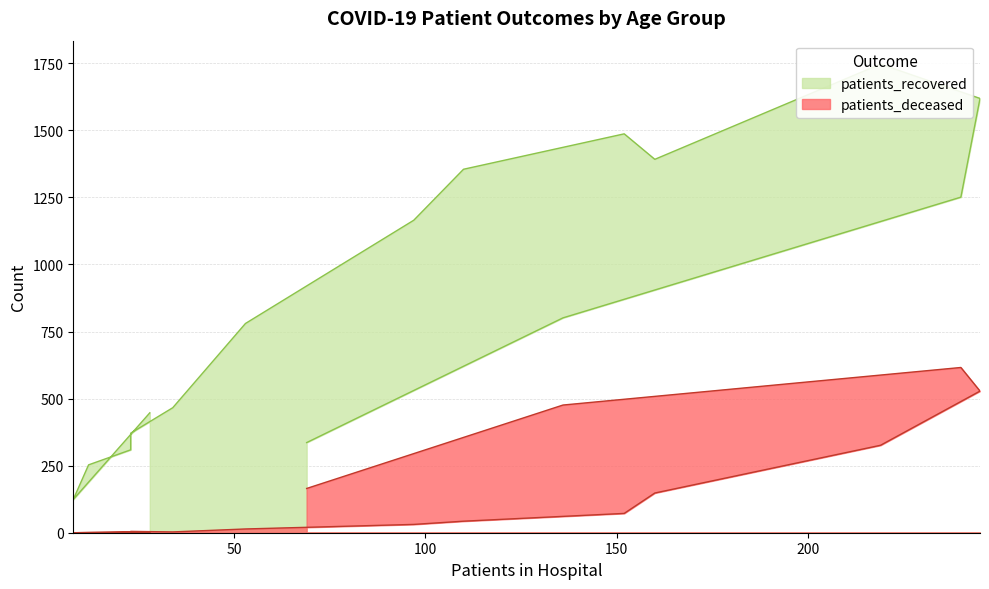

Rank the series by their average value, from lowest to highest.

patients_deceased, patients_recovered